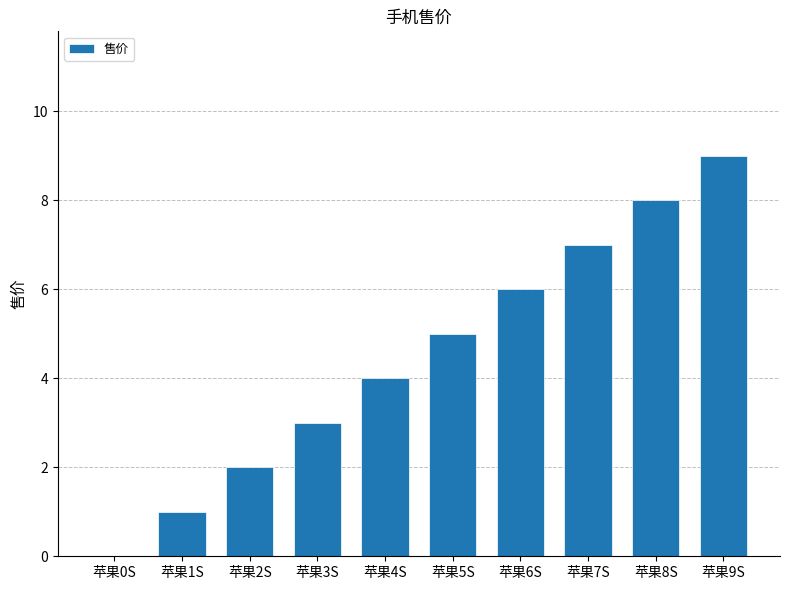

Reading left to right, transcribe all the data shown in this chart.

0	1	2	3	4	5	6	7	8	9